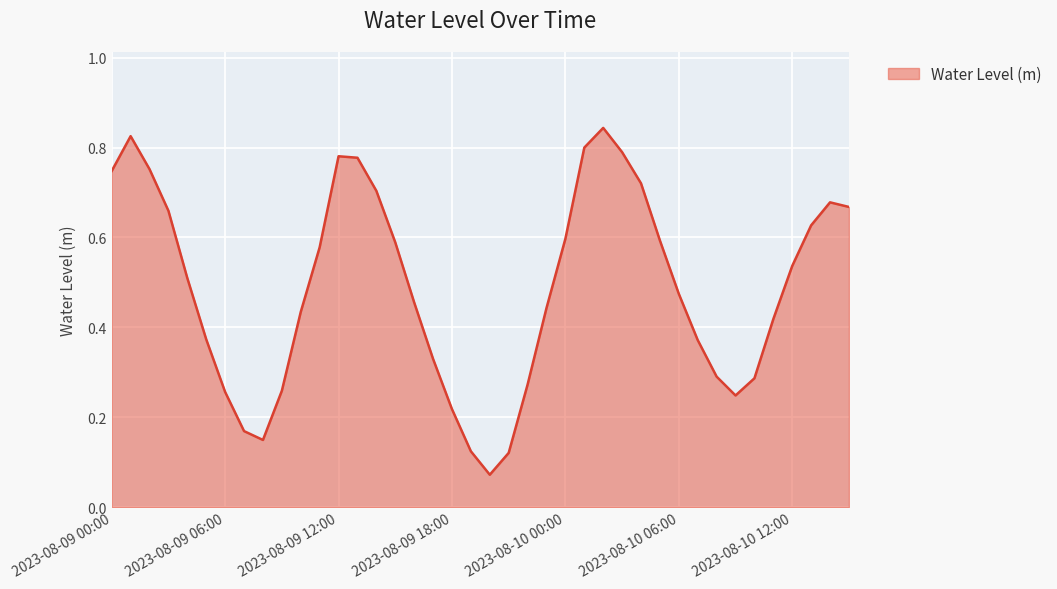

Is this an area chart (filled region under the line)?

Yes